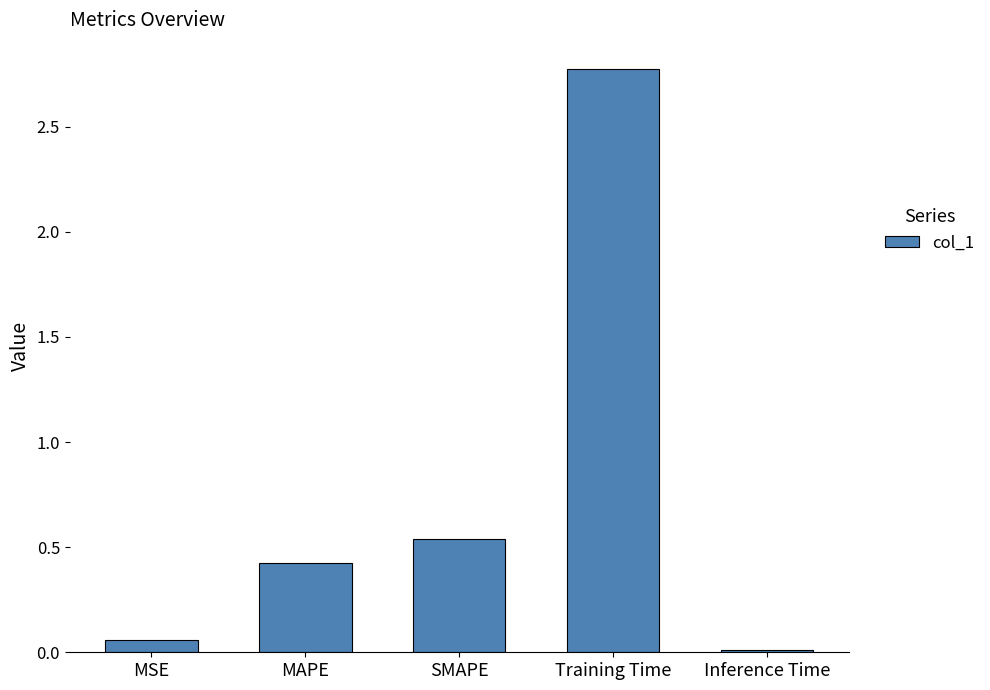

The chart shows a value of 0.4 at MAPE. True or false?

True